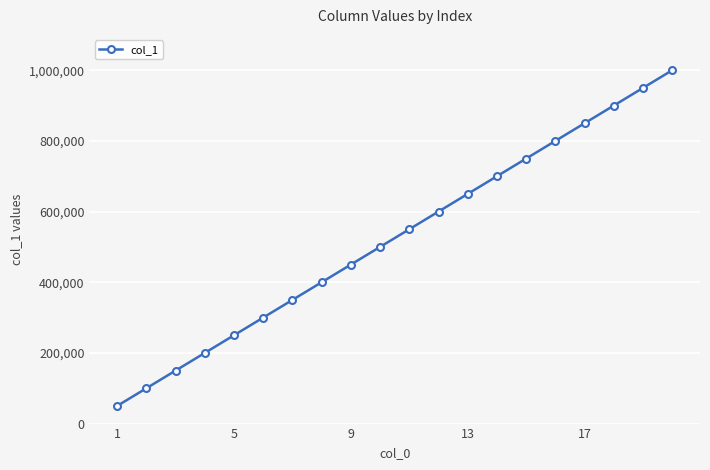

Reading right to left, list all the values displayed in this chart.

1000000	950000	900000	850000	800000	750000	700000	650000	600000	550000	500000	450000	400000	350000	300000	250000	200000	150000	100000	50000